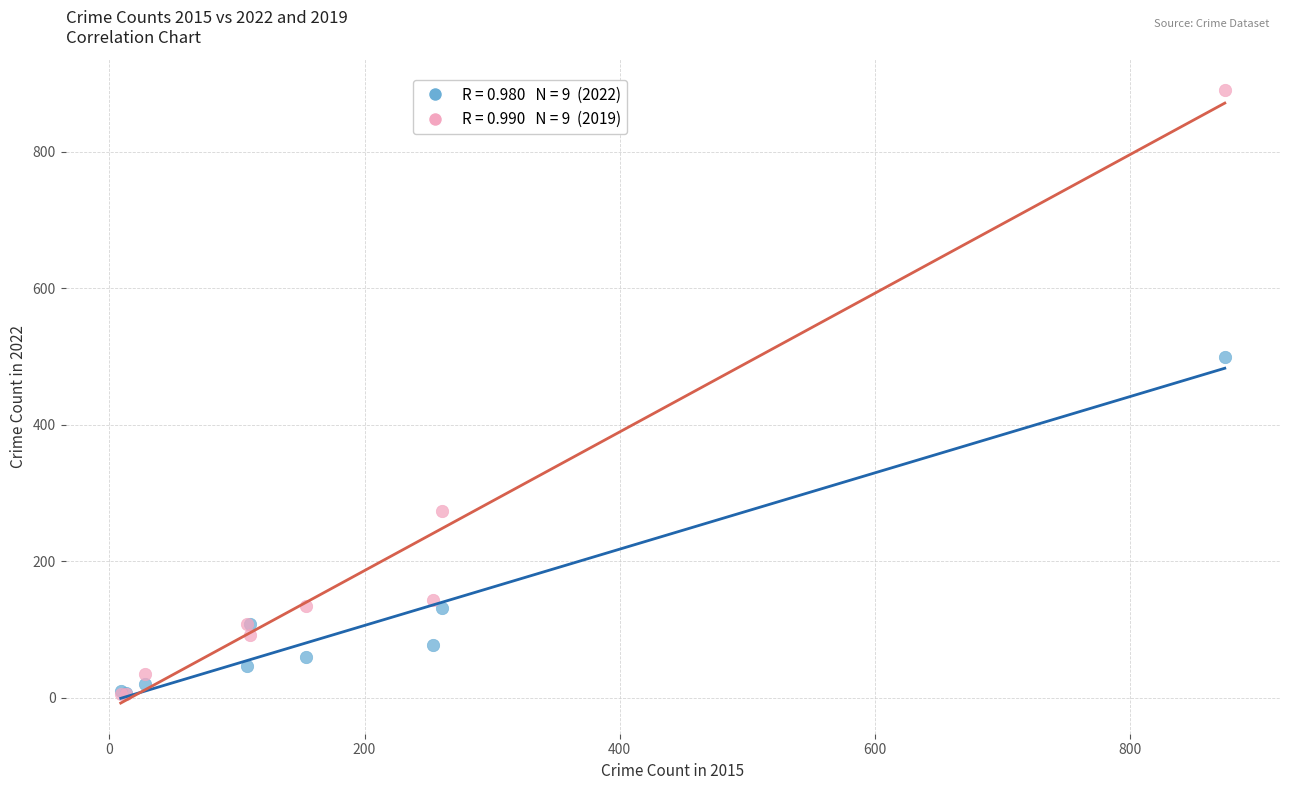

Across all series, what Y value is closest to 448?

500